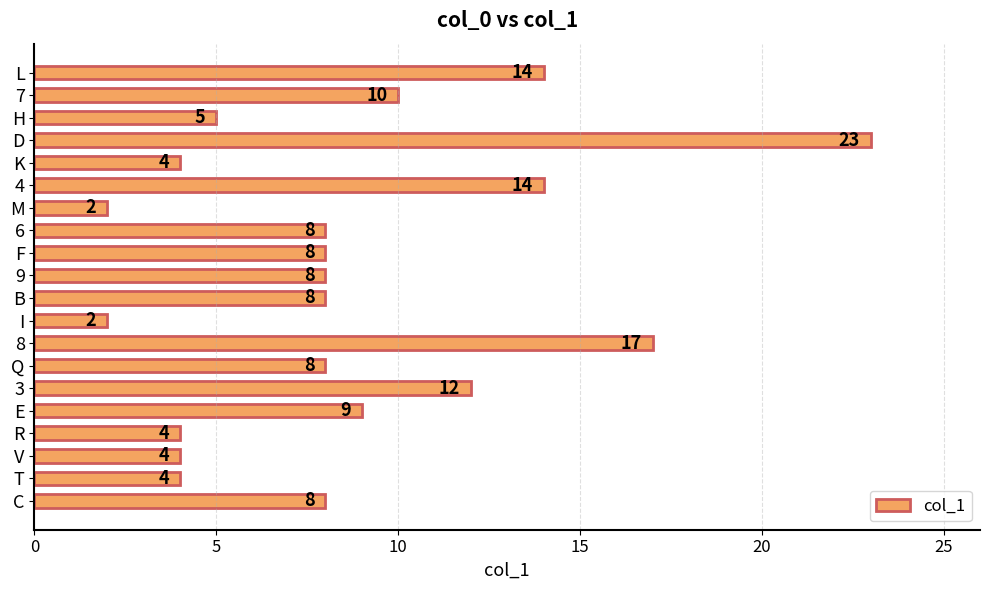

What is the average value?

9